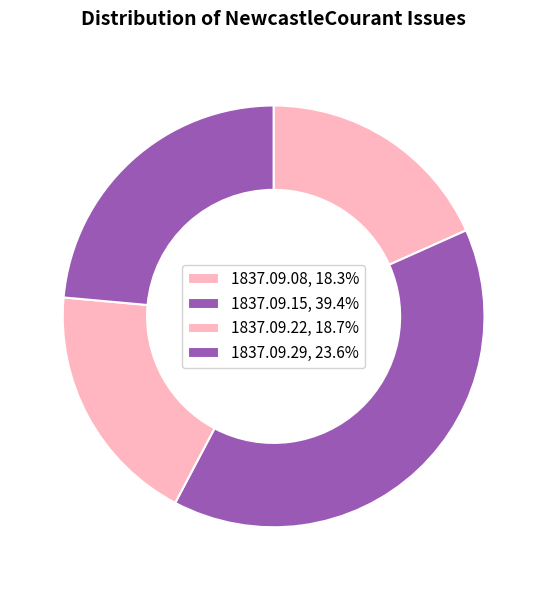

Is there any slice that represents more than half of the pie?

No